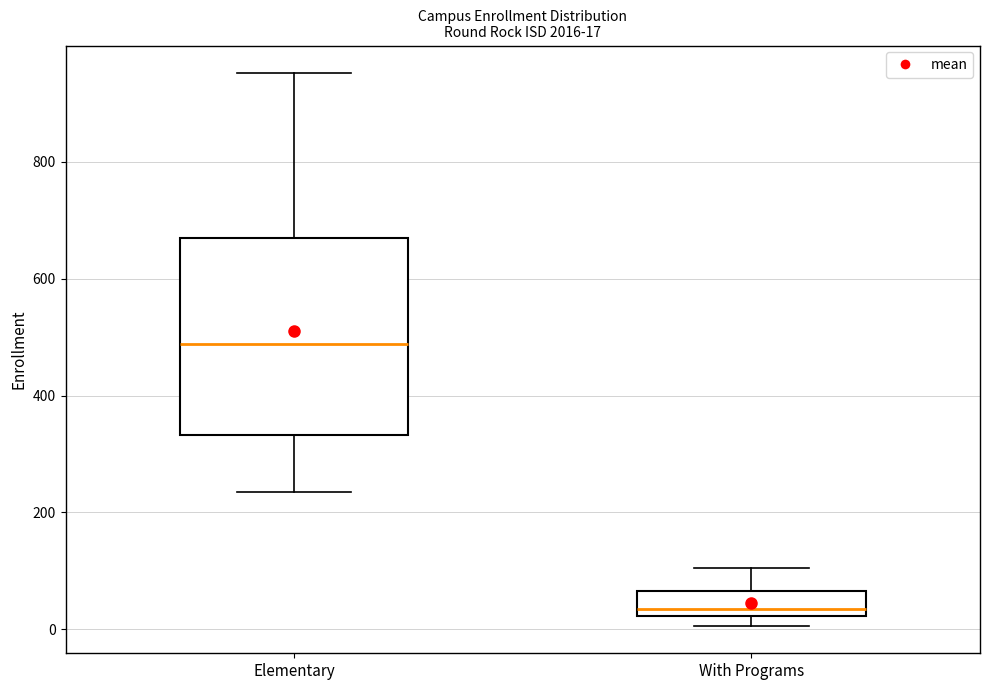

Which box has the highest median line?

Elementary